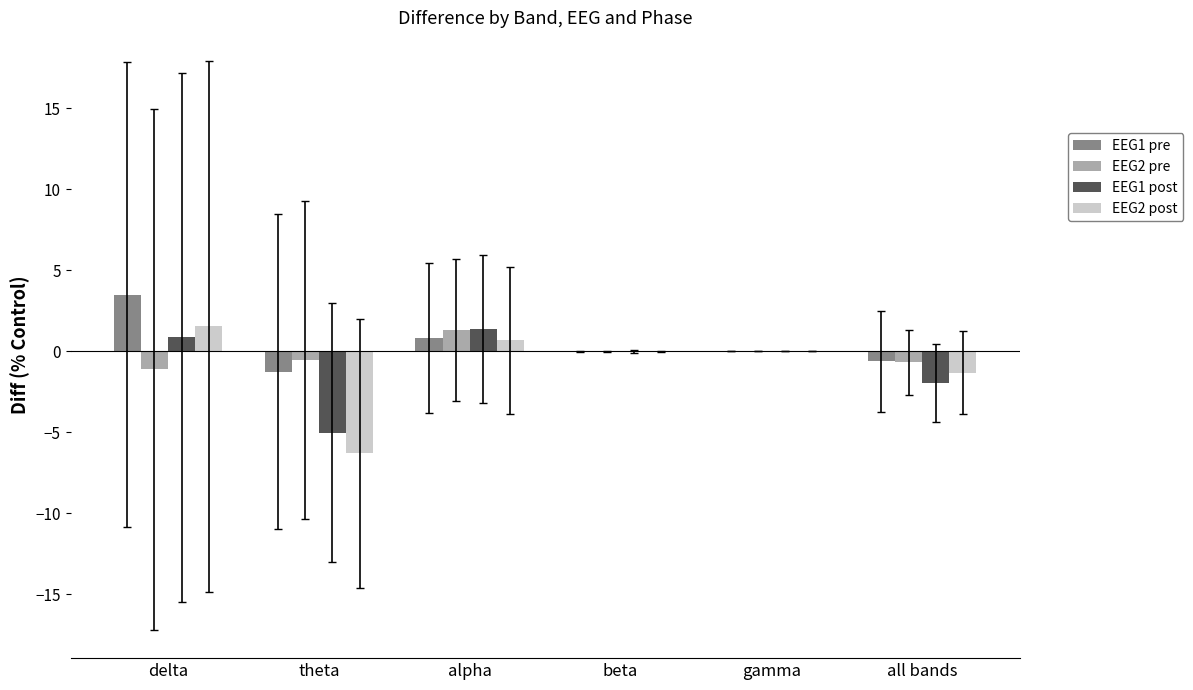

At which label does EEG1 pre first exceed 0?

delta